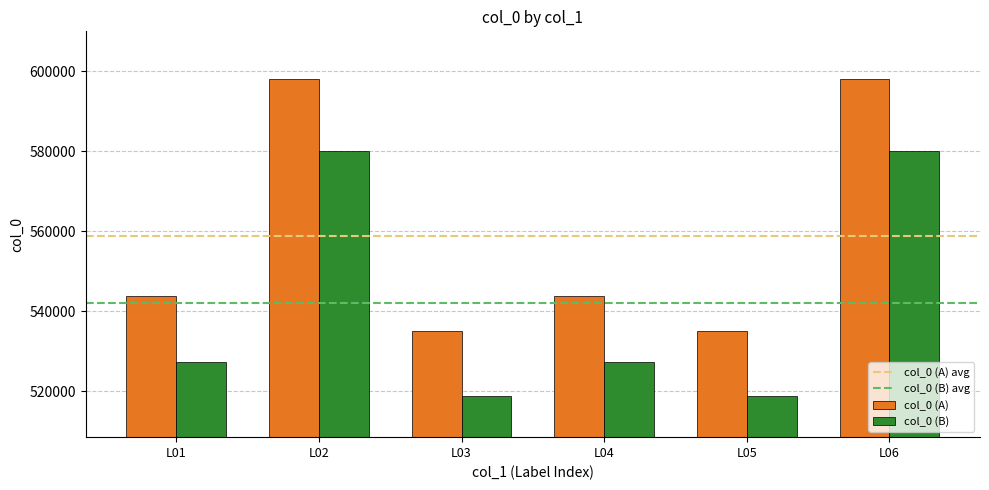

What is the difference between the maximum and minimum values in the col_0 (B) series?

61067.3